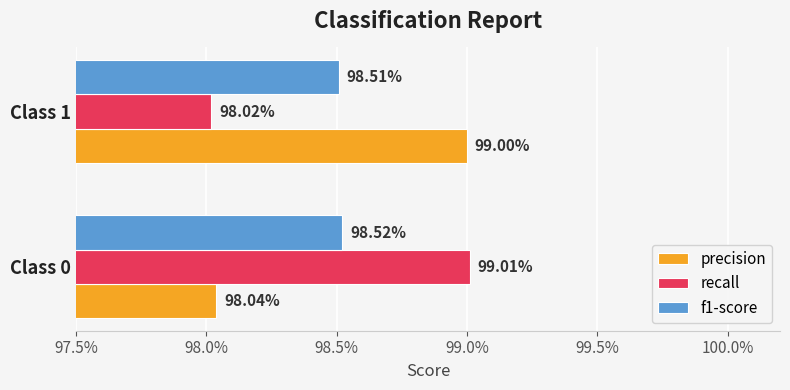

What are all the series names shown in the legend?

precision, recall, f1-score